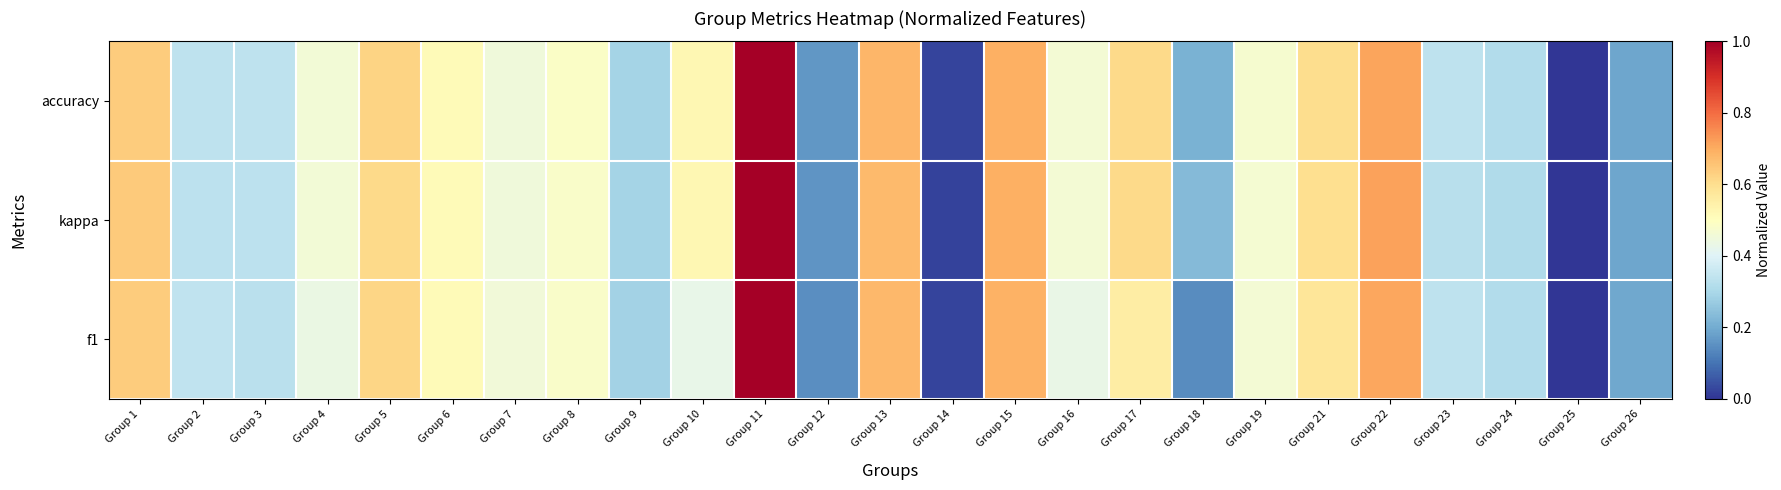

Which series has the largest total across all categories?

accuracy